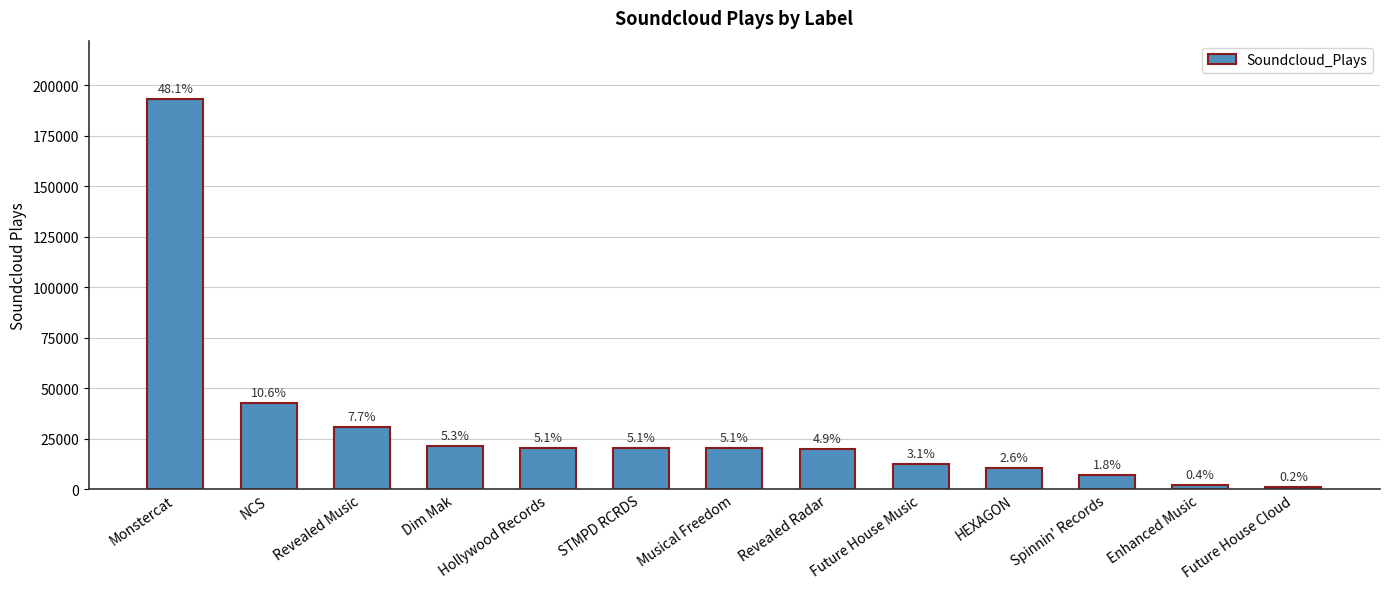

What is the value of the 9th bar from the left?

12593